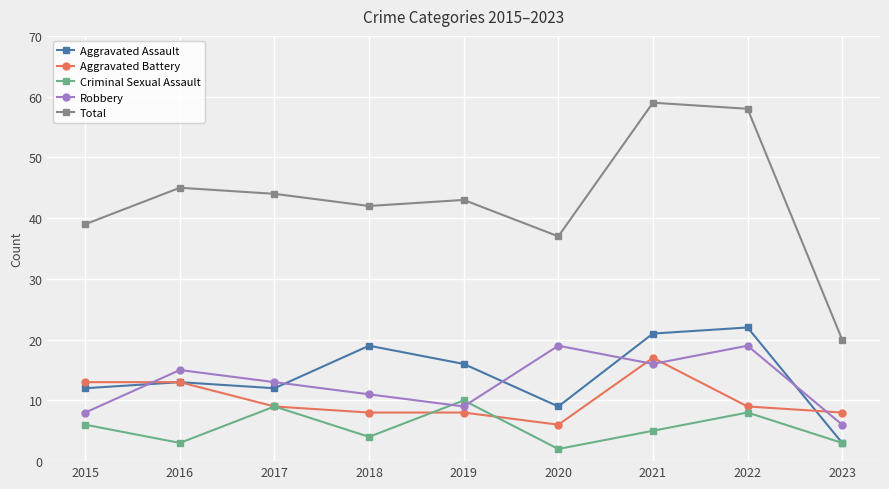

What is the value of the Aggravated Assault point at the 2nd from the left?

13